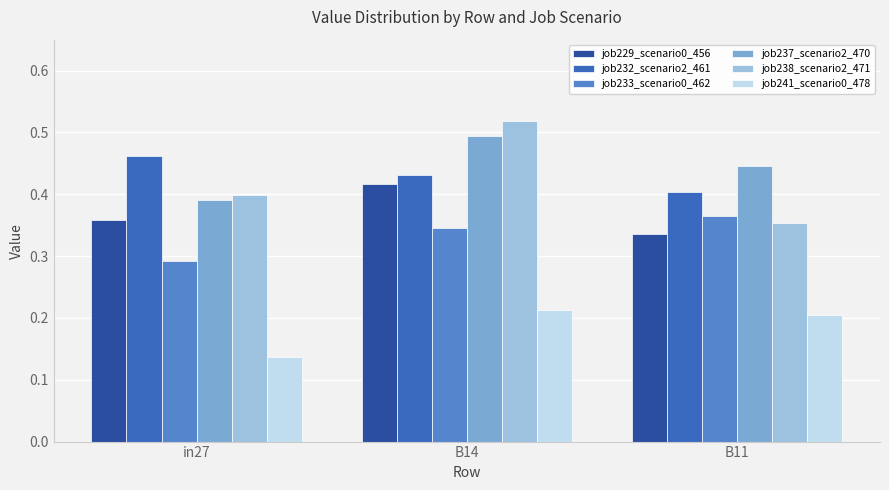

Which label corresponds to the smallest value in the chart?

in27